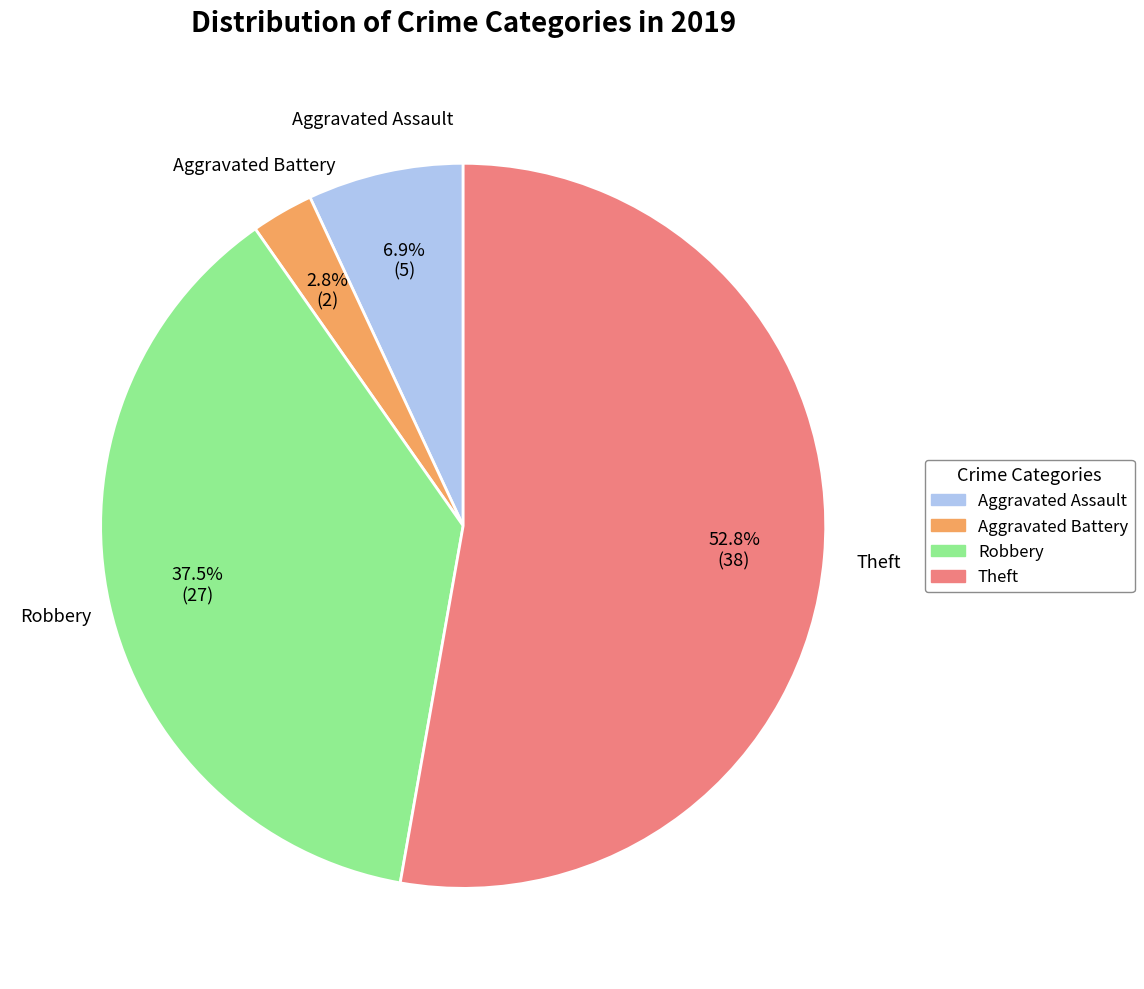

To the nearest percent, what is the difference between the Robbery and Aggravated Assault slice percentages?

31%